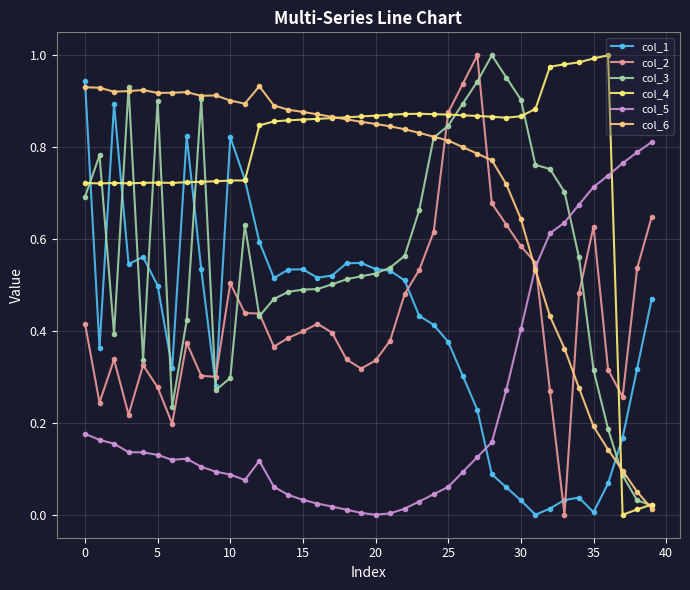

At how many categories does at least one series exceed 0?

40